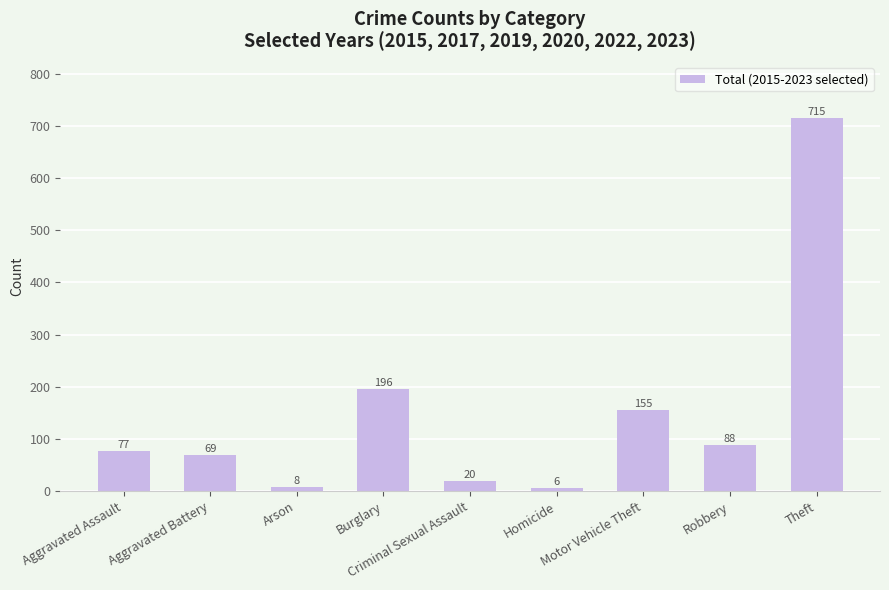

What is the greatest value displayed?

715